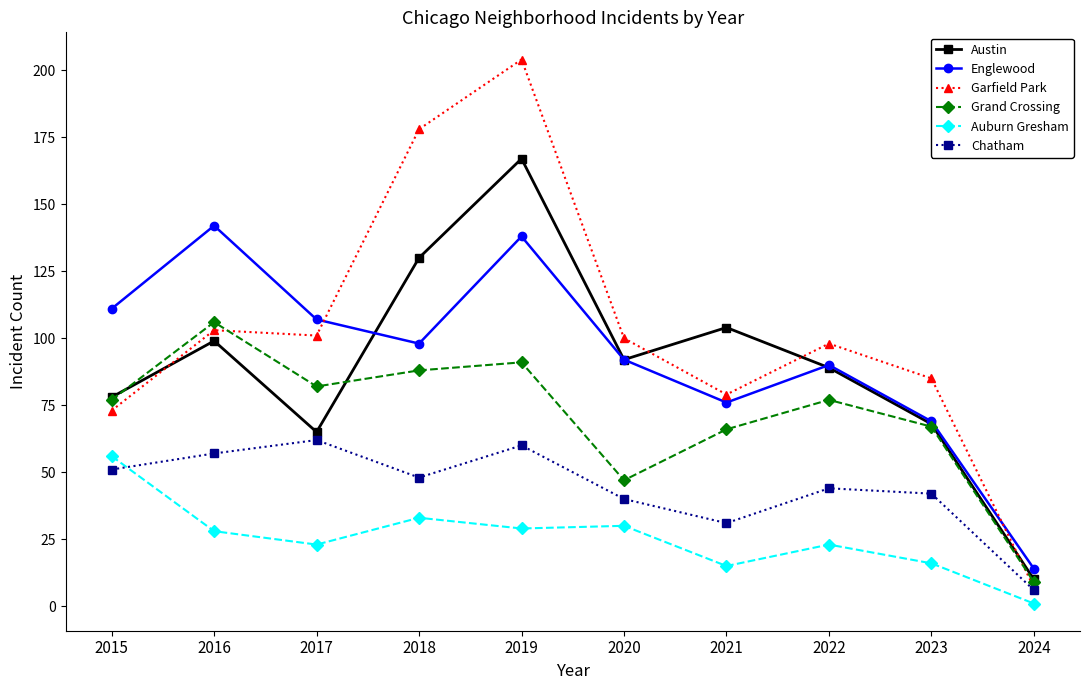

Reading left to right, transcribe all the data shown in this chart.

Austin: 2015=78	2016=99	2017=65	2018=130	2019=167	2020=92	2021=104	2022=89	2023=68	2024=10
Englewood: 2015=111	2016=142	2017=107	2018=98	2019=138	2020=92	2021=76	2022=90	2023=69	2024=14
Garfield Park: 2015=73	2016=103	2017=101	2018=178	2019=204	2020=100	2021=79	2022=98	2023=85	2024=7
Grand Crossing: 2015=77	2016=106	2017=82	2018=88	2019=91	2020=47	2021=66	2022=77	2023=67	2024=9
Auburn Gresham: 2015=56	2016=28	2017=23	2018=33	2019=29	2020=30	2021=15	2022=23	2023=16	2024=1
Chatham: 2015=51	2016=57	2017=62	2018=48	2019=60	2020=40	2021=31	2022=44	2023=42	2024=6